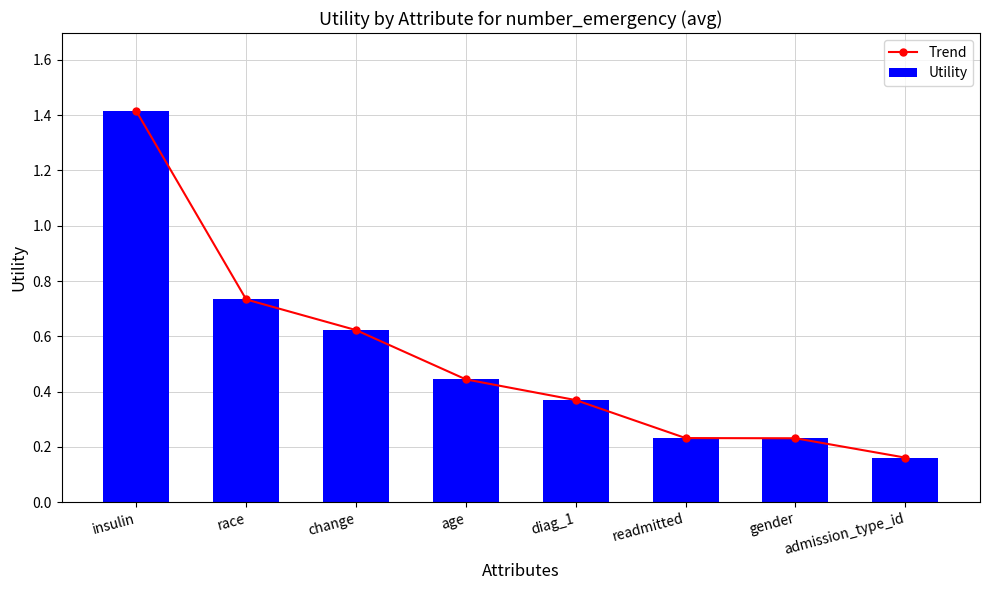

Which series has the widest spread of values?

Trend